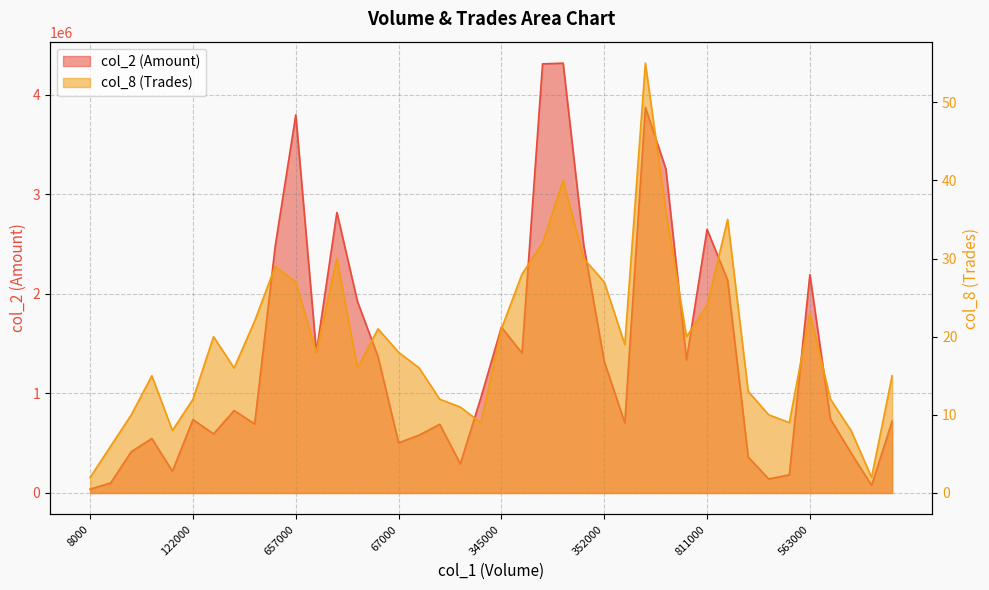

What is the sum of all col_8 values?

777